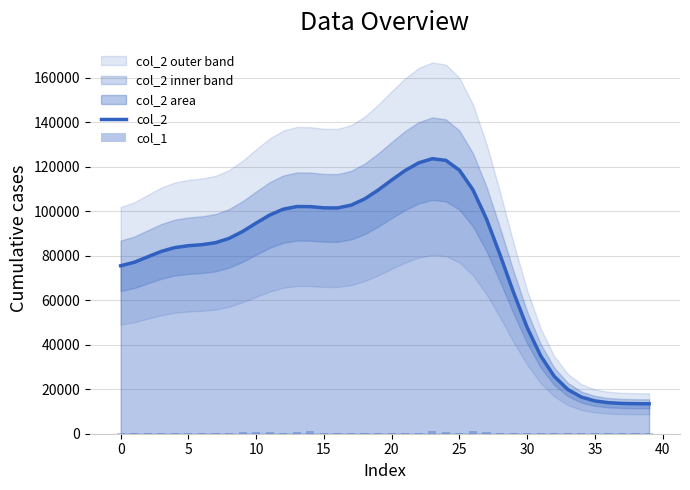

Which series has the largest range (max minus min)?

col_2